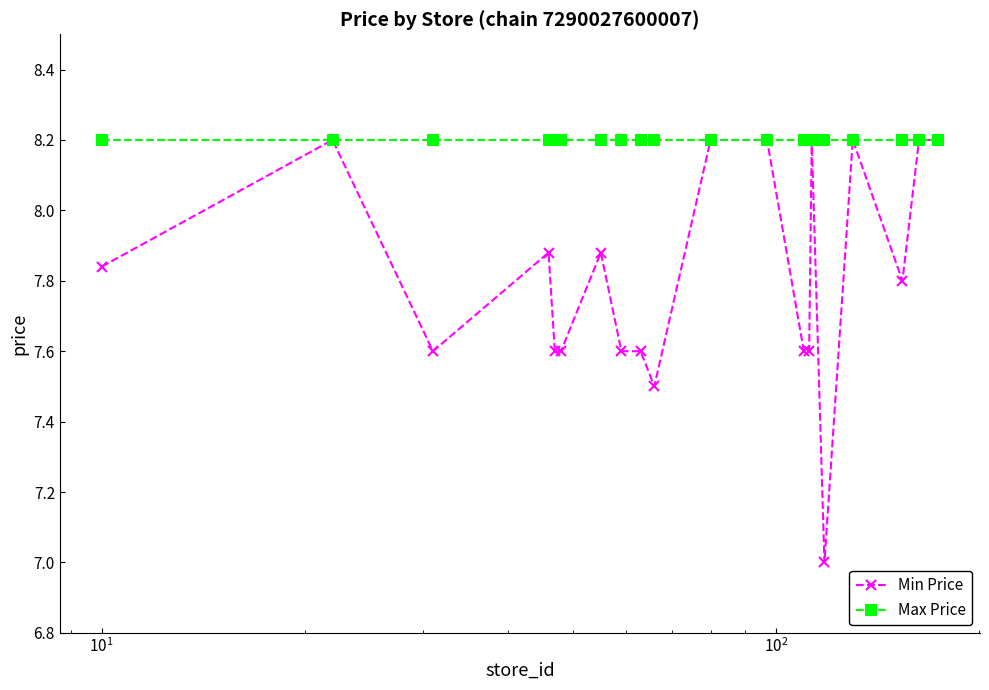

Count the number of data series in this chart.

2